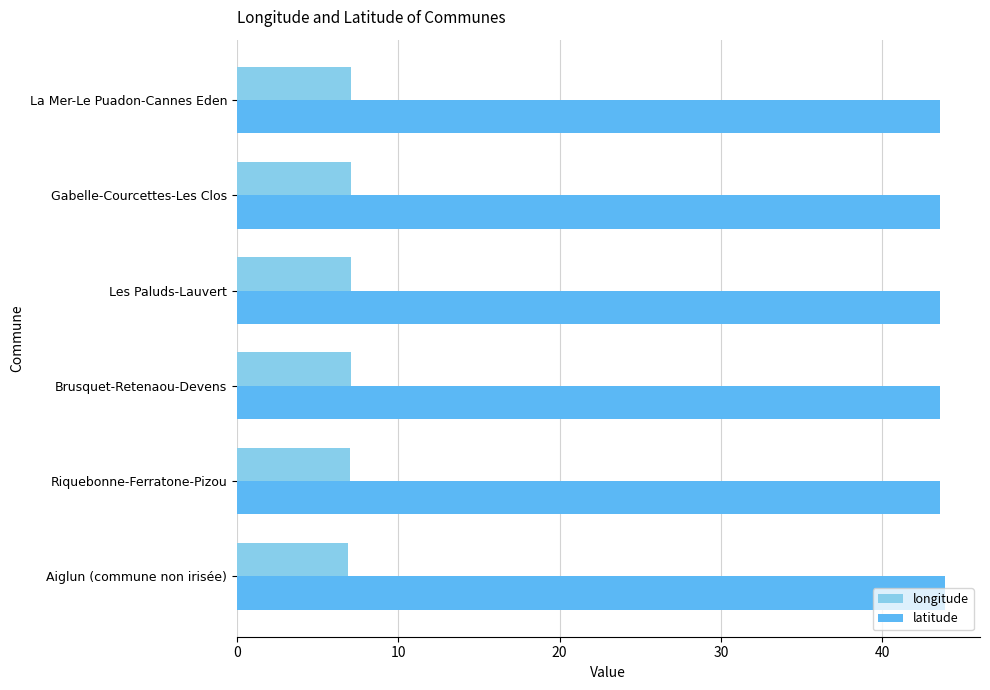

What is the difference between the highest and lowest values at Gabelle-Courcettes-Les Clos?

36.5